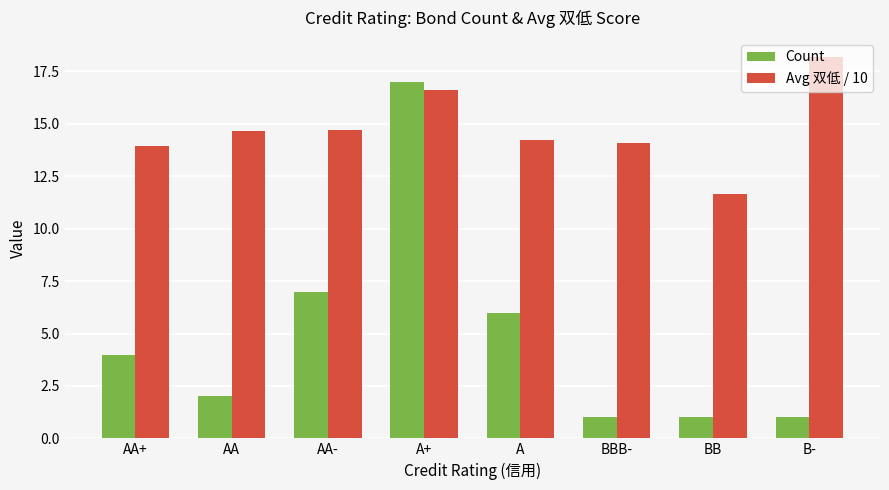

What is the label of the 3rd bar from the right?

BBB-